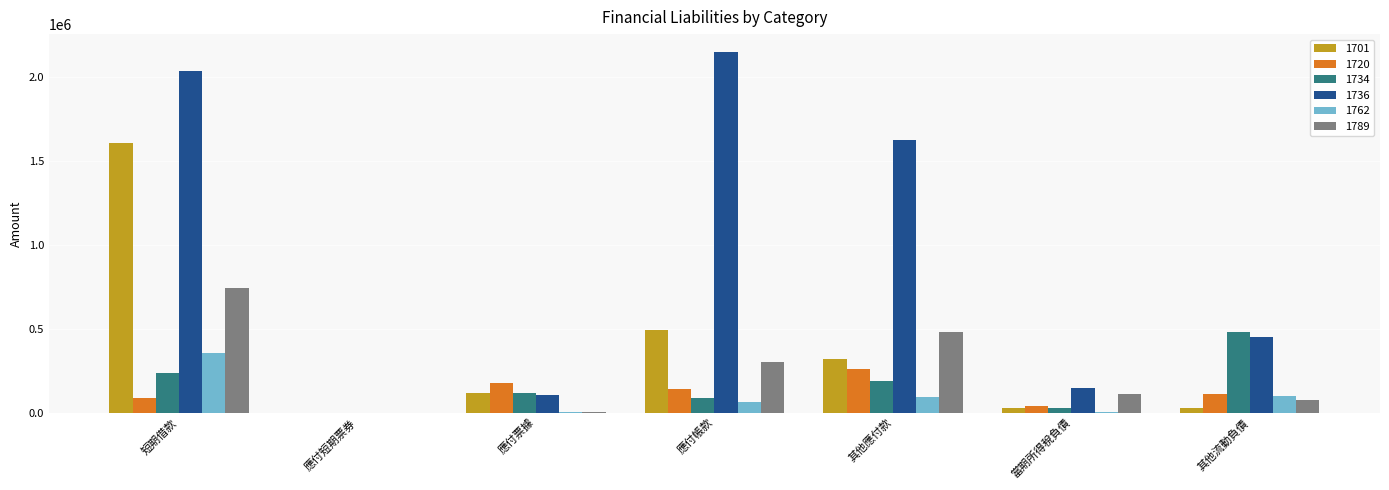

What is the total value across all series at 短期借款?

5064058